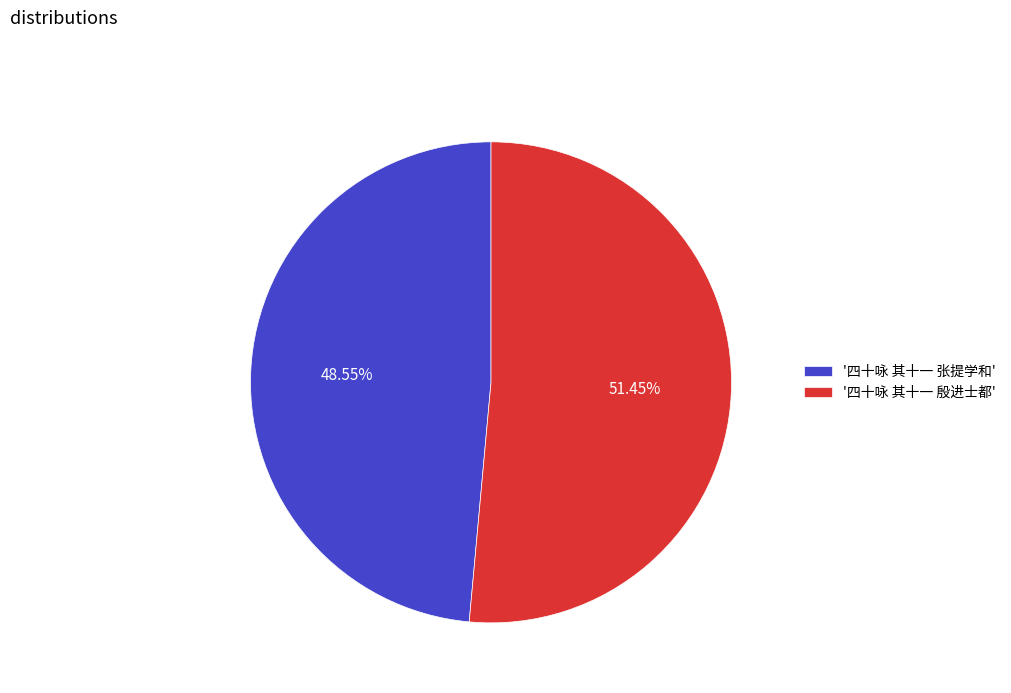

Rank the categories by value from highest to lowest.

'四十咏 其十一 殷进士都', '四十咏 其十一 张提学和'